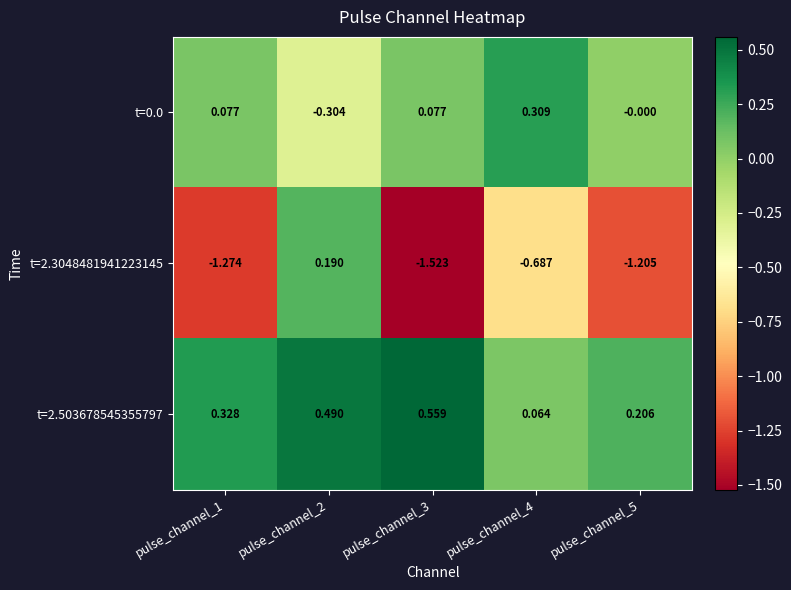

Is the value of t=0.0 at pulse_channel_5 greater than the value of t=2.3048481941223145 at pulse_channel_2?

No